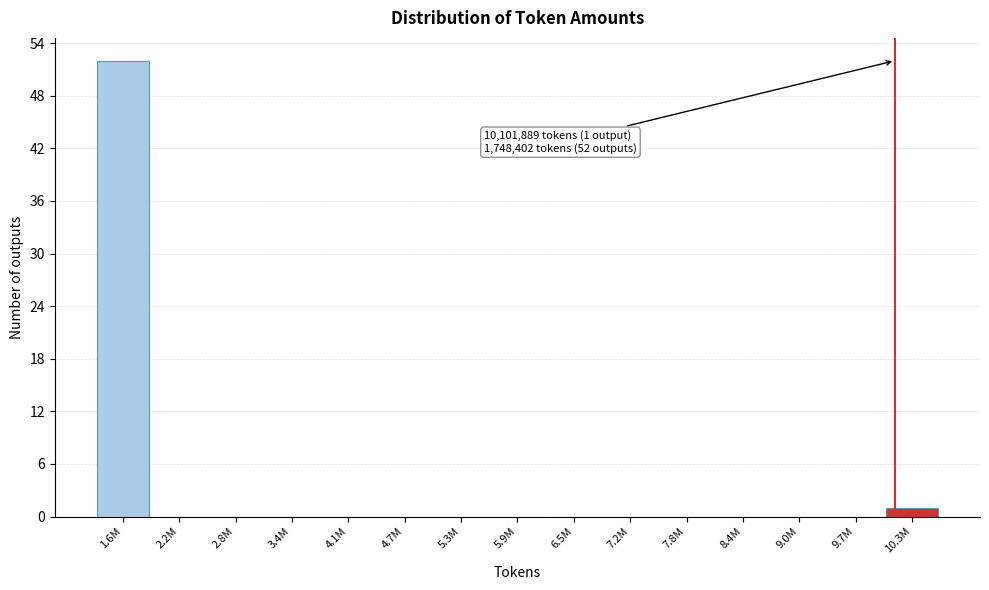

Reading left to right, what are all the values shown in this chart?

1.6M=52	2.2M=0	2.8M=0	3.4M=0	4.1M=0	4.7M=0	5.3M=0	5.9M=0	6.5M=0	7.2M=0	7.8M=0	8.4M=0	9.0M=0	9.7M=0	10.3M=1